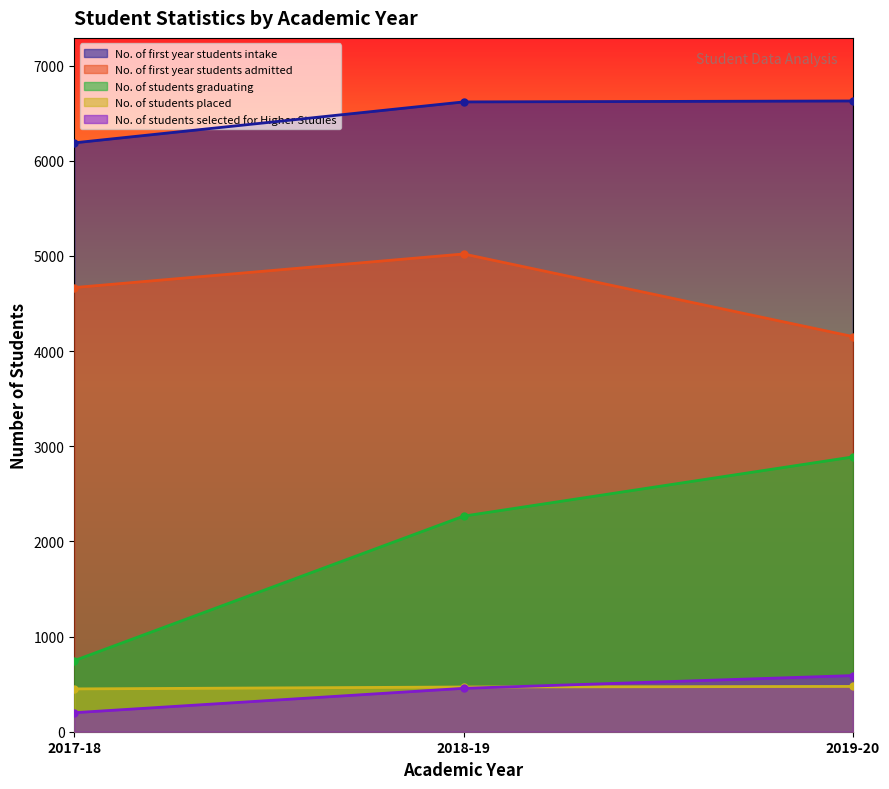

List the series in order of their peak value, lowest first.

No. of students placed, No. of students selected for Higher Studies, No. of students graduating, No. of first year students admitted, No. of first year students intake